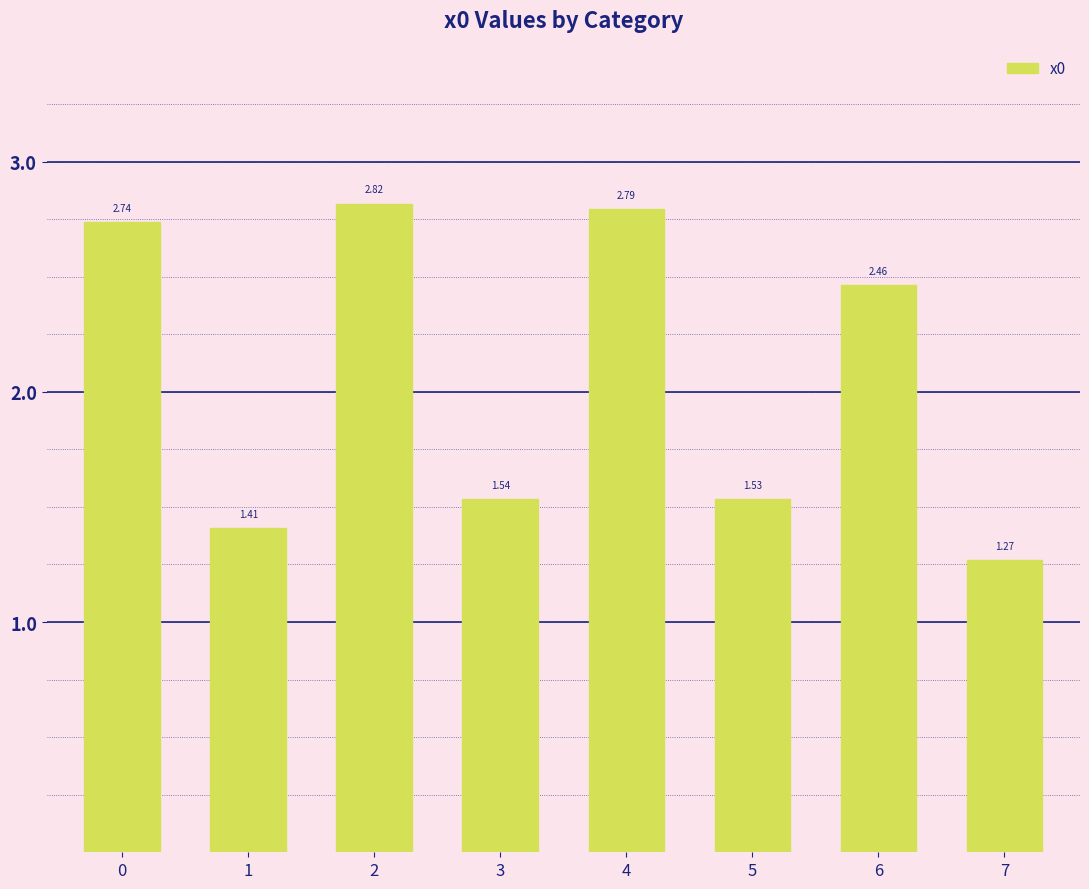

Approximately how many times larger is the value at 5 compared to 3?

1.0